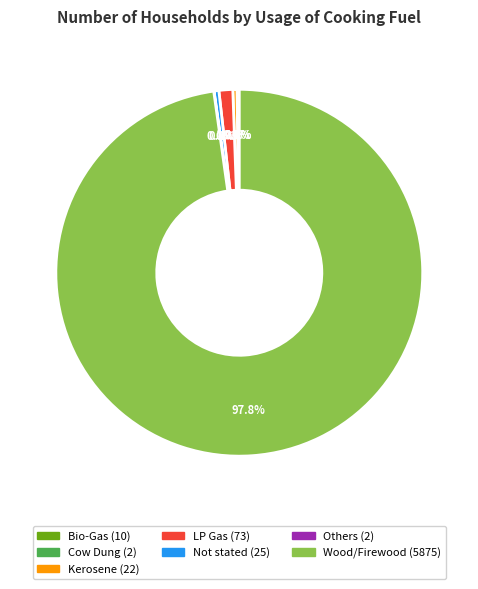

Which category has the biggest portion of the pie?

Wood/Firewood